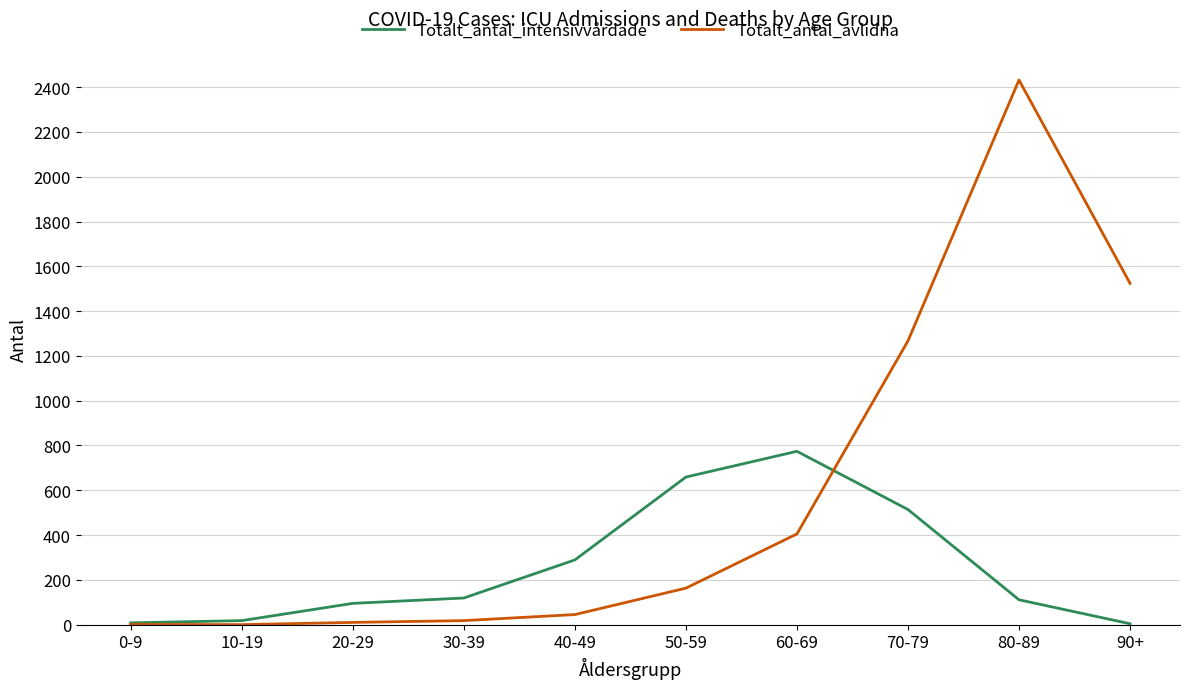

What is the total value across all series at 10-19?

18